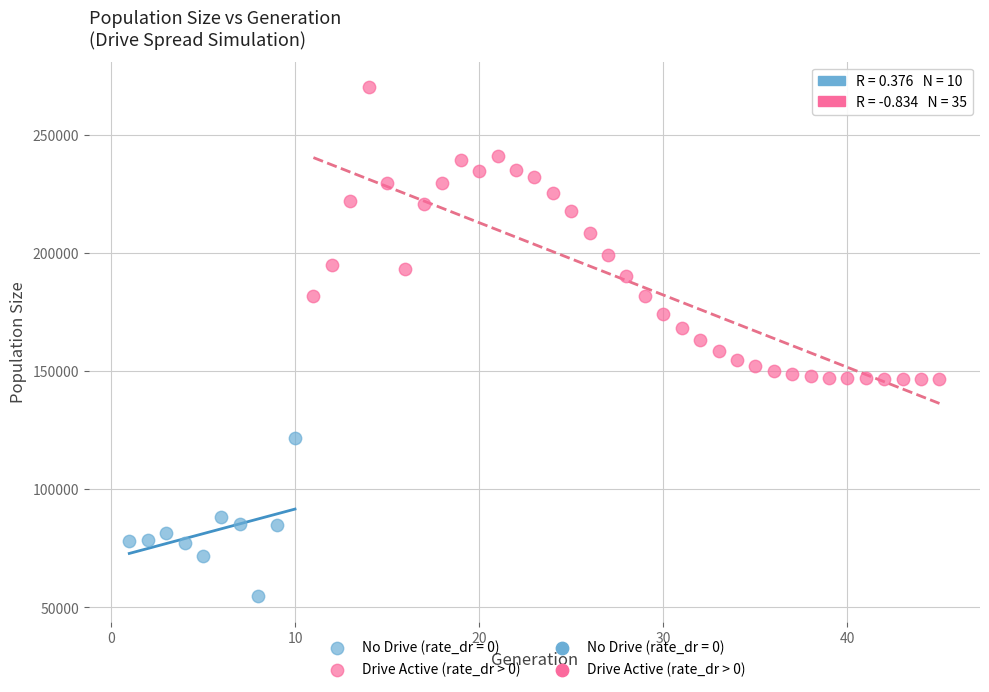

Which series contains the lowest Y value?

No Drive (rate_dr = 0)